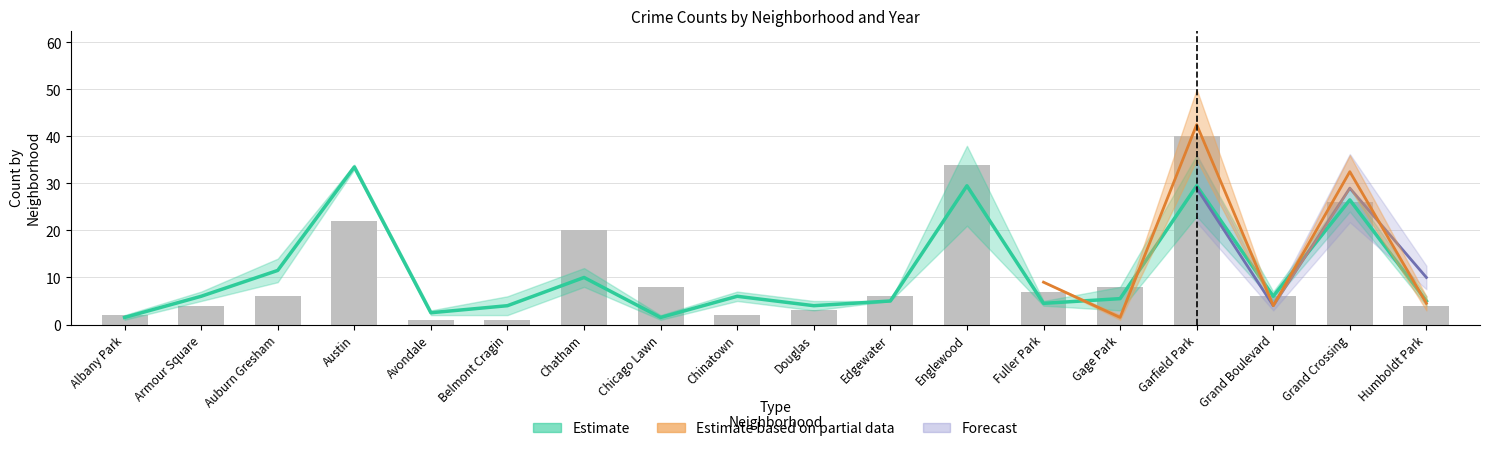

At which label is the value closest to 20?

Chatham